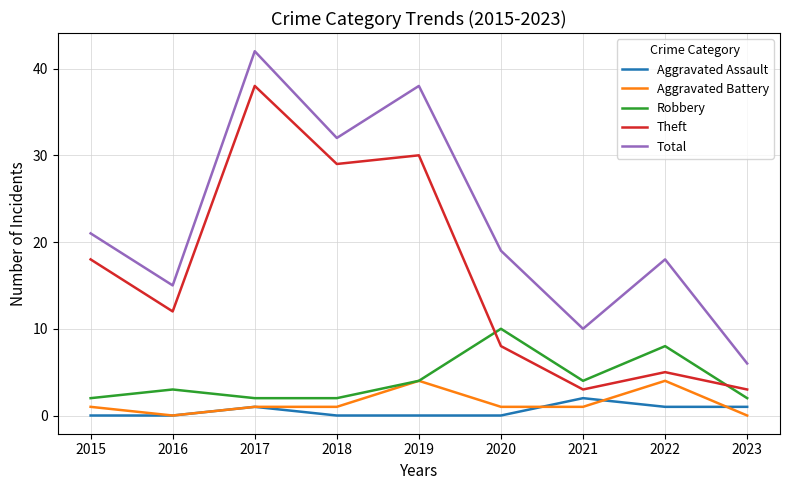

At which label is Total closest to 24?

2015